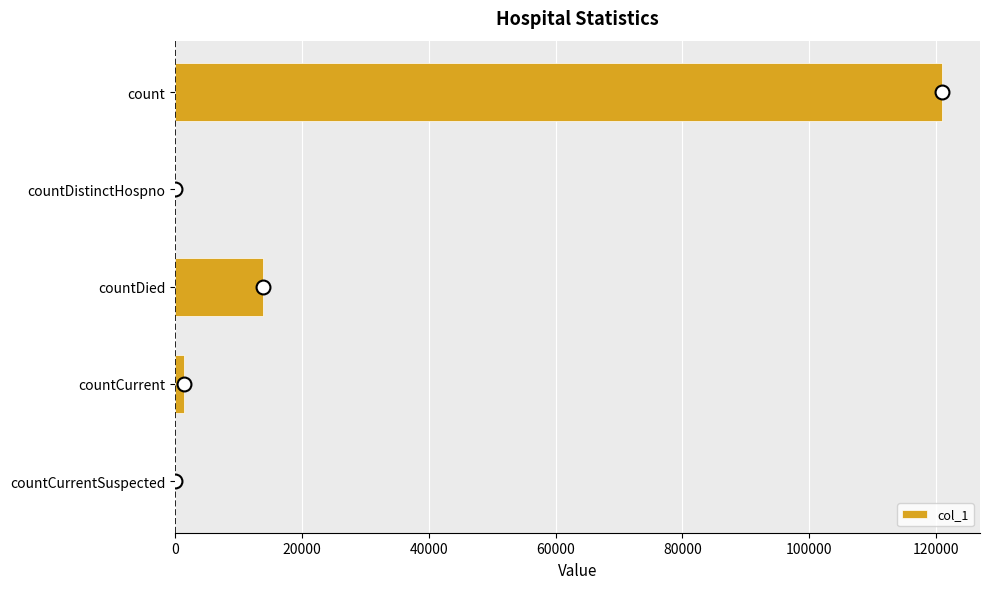

Reading top to bottom, transcribe all the data shown in this chart.

count=120865	countDistinctHospno=0	countDied=13782	countCurrent=1368	countCurrentSuspected=0